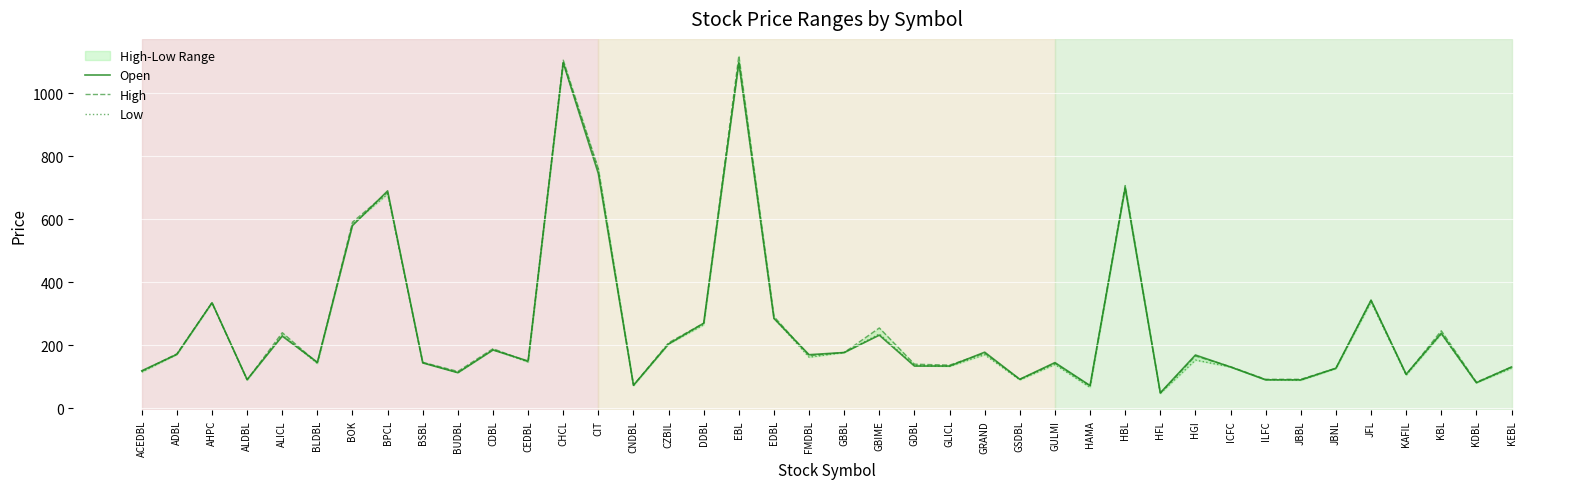

How many categories are shown in the chart?

40